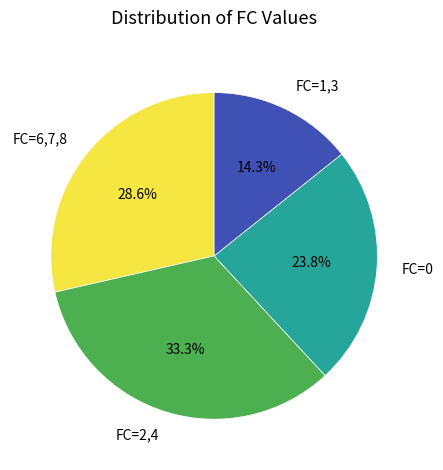

What is the total percentage of FC=0 and FC=1,3?

38.1%